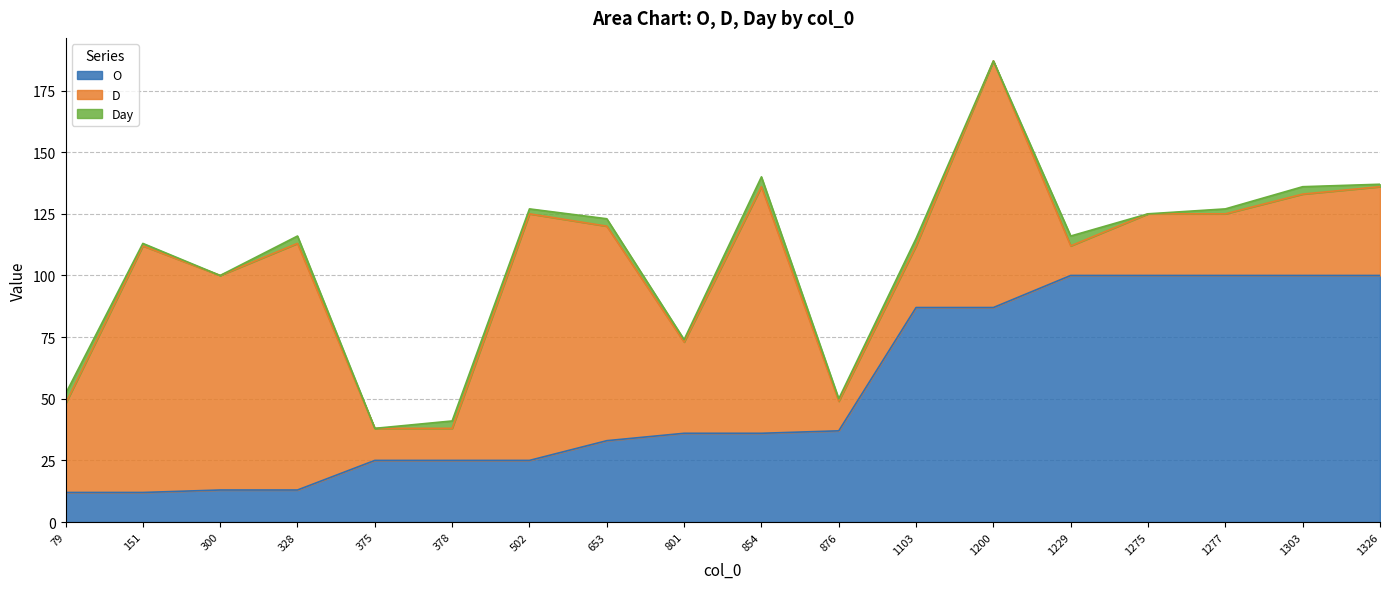

How many distinct data groups are displayed?

3